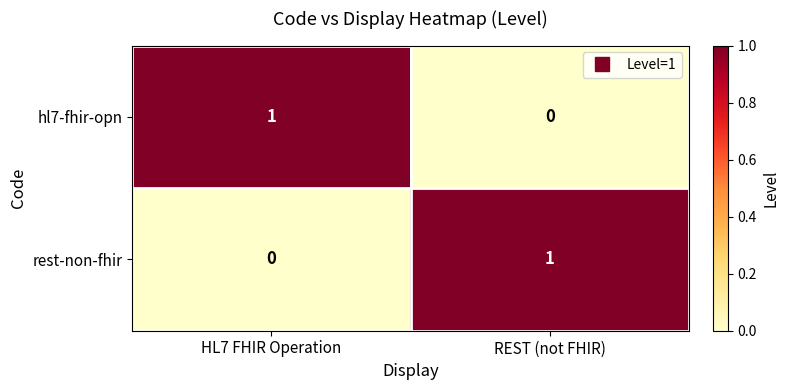

Rank the series at REST (not FHIR) from highest to lowest value.

rest-non-fhir, hl7-fhir-opn